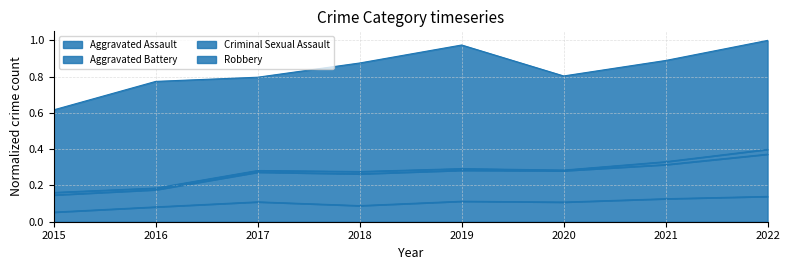

What is the maximum value for Aggravated Battery?

0.4